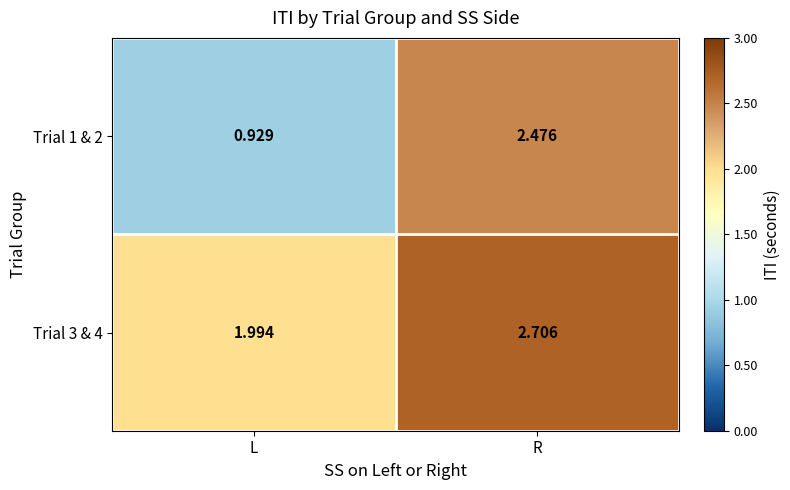

Is the value of Trial 3 & 4 at L greater than the value of Trial 1 & 2 at R?

No